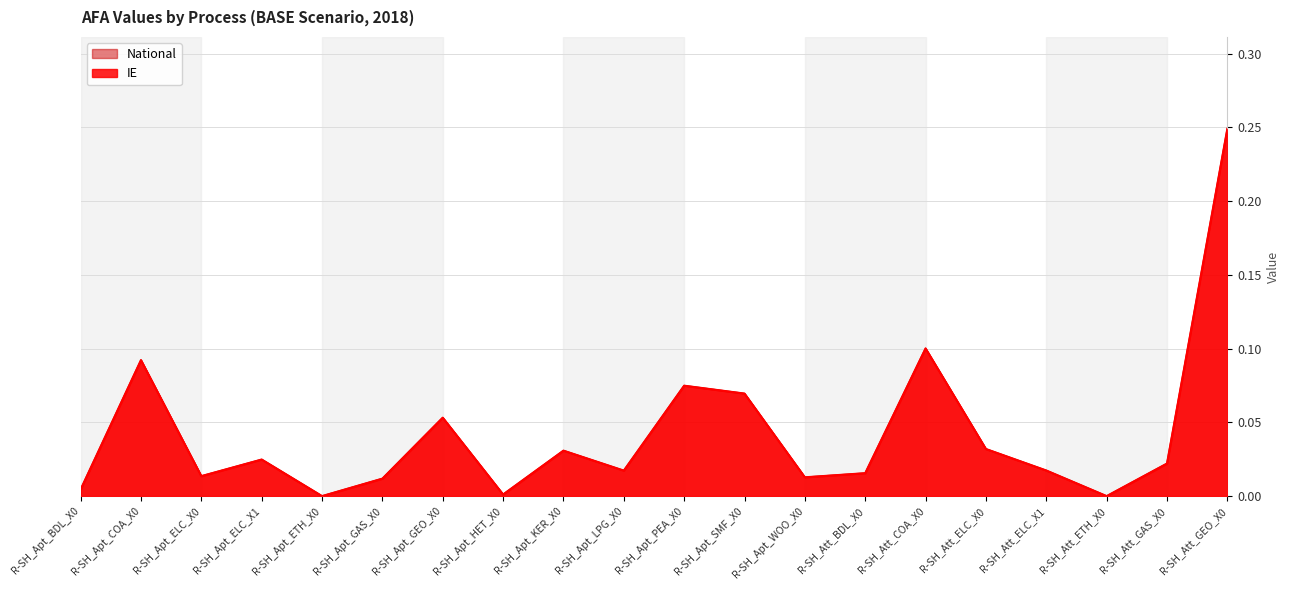

What are all the series names shown in the legend?

IE, National